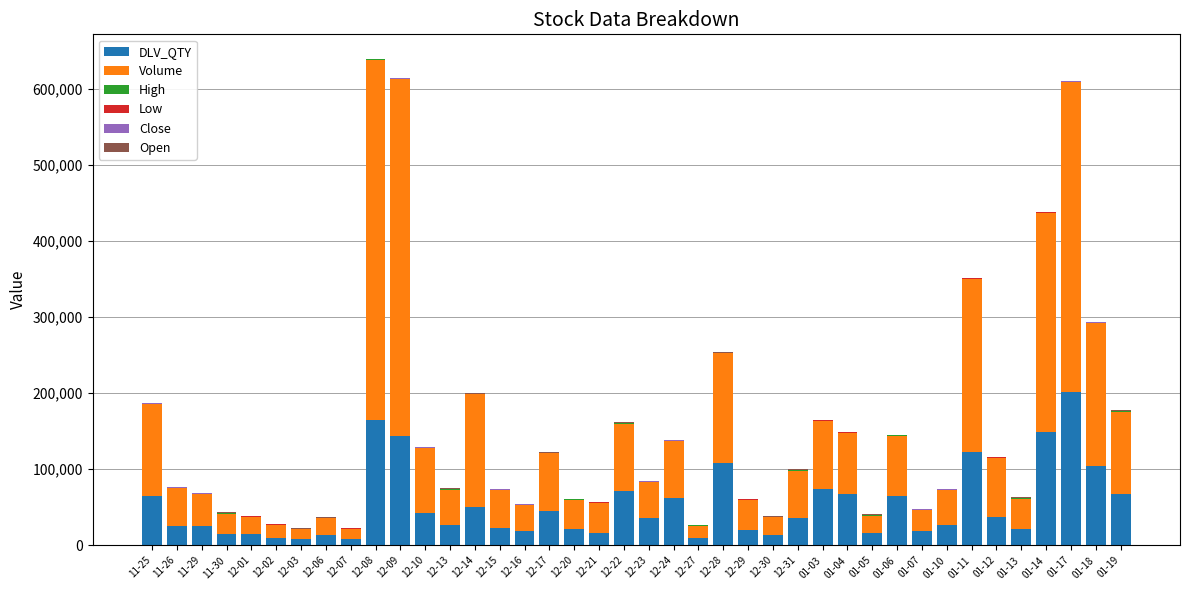

At which label does DLV_QTY reach its peak?

01-17